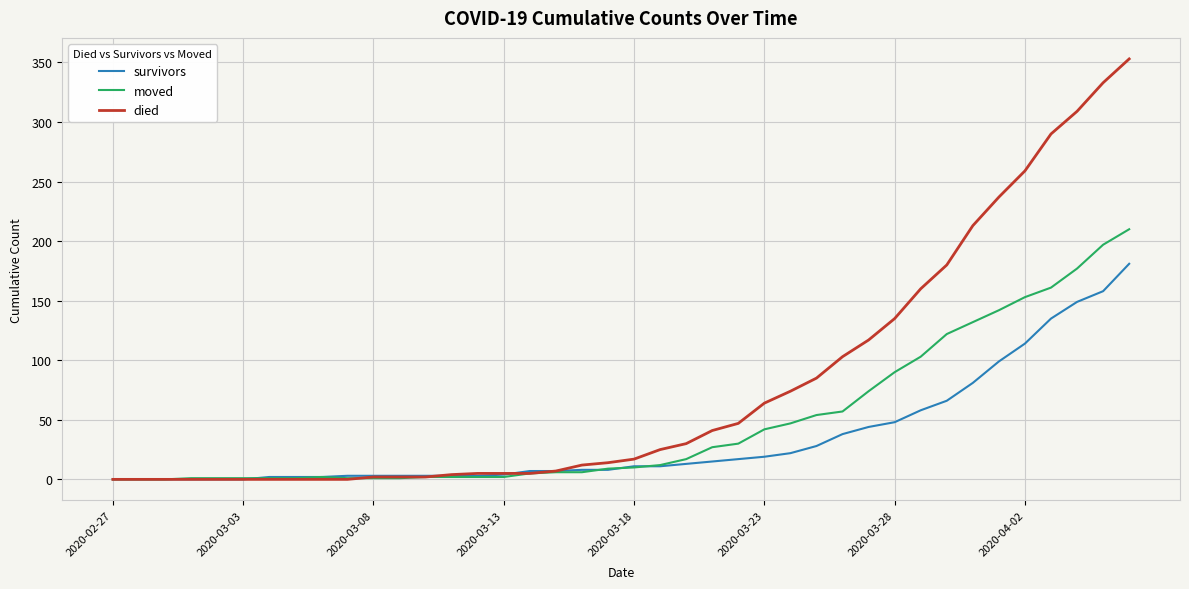

Rank the series by their maximum value, from highest to lowest.

died, moved, survivors